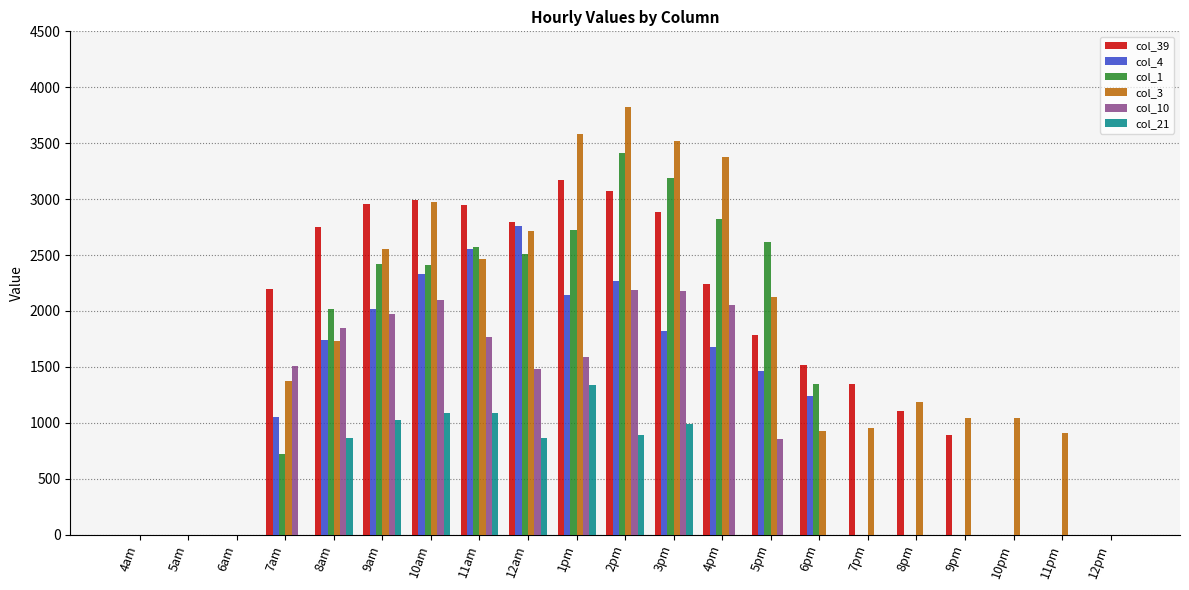

The col_39 series shows 0.0 at 11pm. True or false?

True